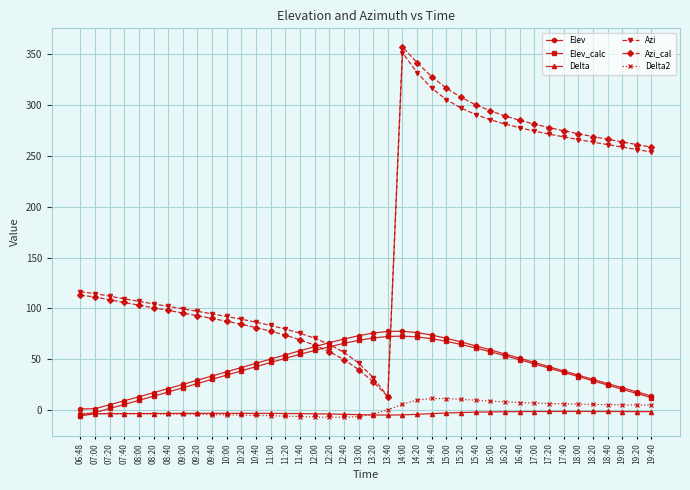

Which series has the widest spread of values?

Azi_cal